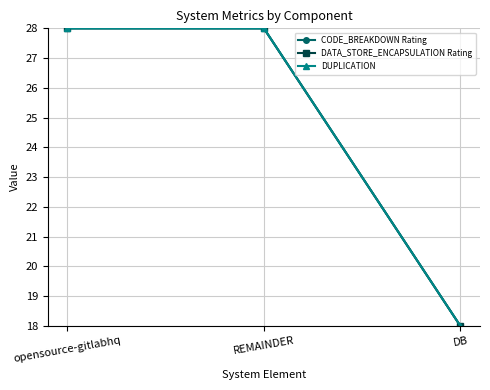

Does the chart have visible grid lines?

Yes